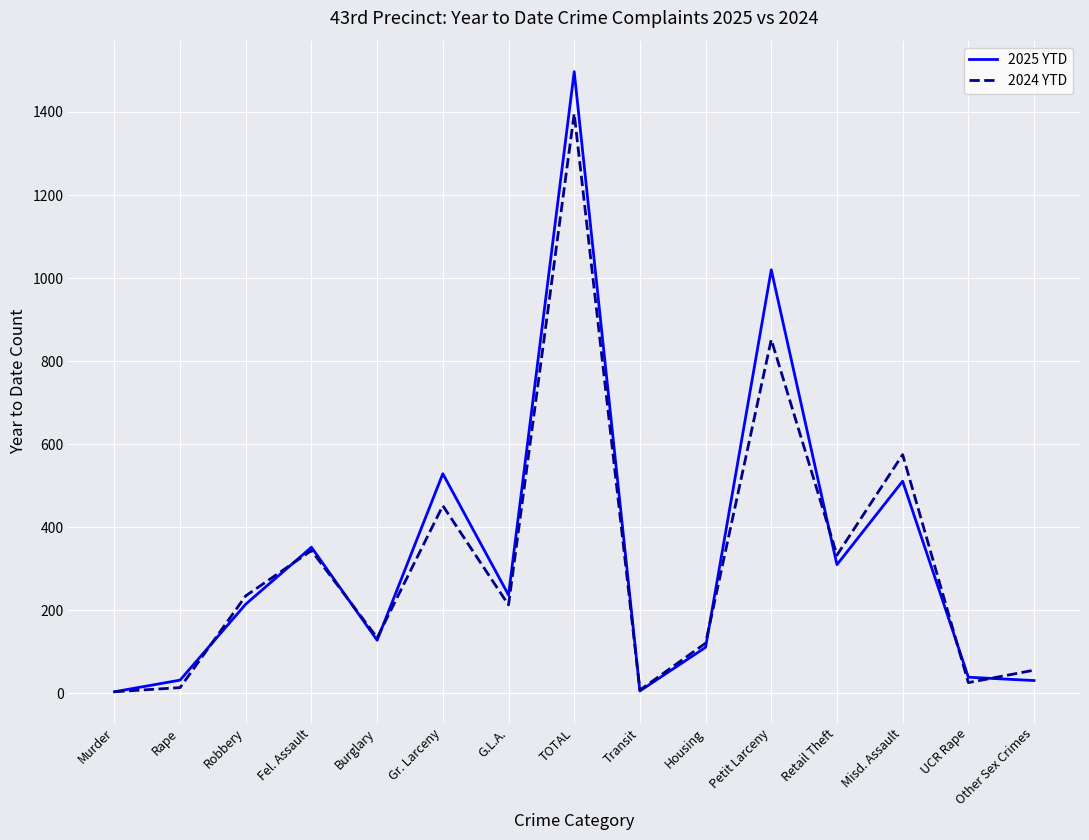

What is the total value across all series at G.L.A.?

450